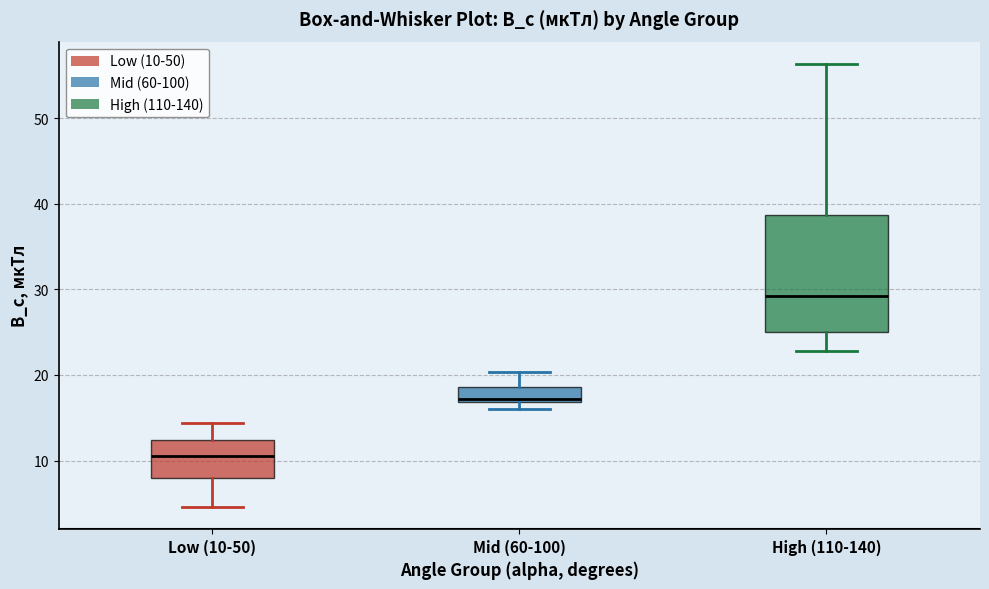

Where does the median line of the box for High (110-140) sit on the y-axis? The values are not printed on the chart, so give them approximately, as read against the axis.

29